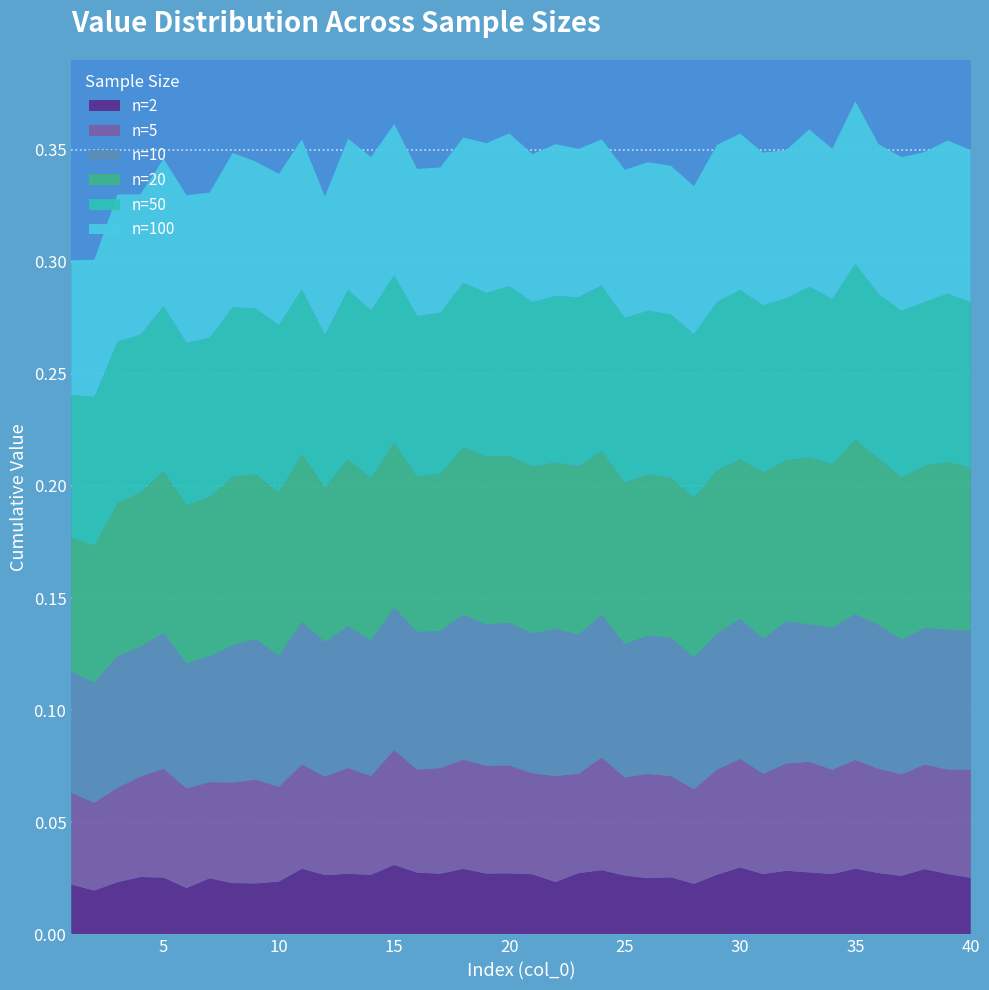

Reading left to right, extract all data points from this chart.

2: 1=0.0	2=0.0	3=0.0	4=0.0	5=0.0	6=0.0	7=0.0	8=0.0	9=0.0	10=0.0	11=0.0	12=0.0	13=0.0	14=0.0	15=0.0	16=0.0	17=0.0	18=0.0	19=0.0	20=0.0	21=0.0	22=0.0	23=0.0	24=0.0	25=0.0	26=0.0	27=0.0	28=0.0	29=0.0	30=0.0	31=0.0	32=0.0	33=0.0	34=0.0	35=0.0	36=0.0	37=0.0	38=0.0	39=0.0	40=0.0
5: 1=0.0	2=0.0	3=0.0	4=0.0	5=0.0	6=0.0	7=0.0	8=0.0	9=0.0	10=0.0	11=0.0	12=0.0	13=0.0	14=0.0	15=0.1	16=0.0	17=0.0	18=0.0	19=0.0	20=0.0	21=0.0	22=0.0	23=0.0	24=0.1	25=0.0	26=0.0	27=0.0	28=0.0	29=0.0	30=0.0	31=0.0	32=0.0	33=0.0	34=0.0	35=0.0	36=0.0	37=0.0	38=0.0	39=0.0	40=0.0
10: 1=0.1	2=0.1	3=0.1	4=0.1	5=0.1	6=0.1	7=0.1	8=0.1	9=0.1	10=0.1	11=0.1	12=0.1	13=0.1	14=0.1	15=0.1	16=0.1	17=0.1	18=0.1	19=0.1	20=0.1	21=0.1	22=0.1	23=0.1	24=0.1	25=0.1	26=0.1	27=0.1	28=0.1	29=0.1	30=0.1	31=0.1	32=0.1	33=0.1	34=0.1	35=0.1	36=0.1	37=0.1	38=0.1	39=0.1	40=0.1
20: 1=0.1	2=0.1	3=0.1	4=0.1	5=0.1	6=0.1	7=0.1	8=0.1	9=0.1	10=0.1	11=0.1	12=0.1	13=0.1	14=0.1	15=0.1	16=0.1	17=0.1	18=0.1	19=0.1	20=0.1	21=0.1	22=0.1	23=0.1	24=0.1	25=0.1	26=0.1	27=0.1	28=0.1	29=0.1	30=0.1	31=0.1	32=0.1	33=0.1	34=0.1	35=0.1	36=0.1	37=0.1	38=0.1	39=0.1	40=0.1
50: 1=0.1	2=0.1	3=0.1	4=0.1	5=0.1	6=0.1	7=0.1	8=0.1	9=0.1	10=0.1	11=0.1	12=0.1	13=0.1	14=0.1	15=0.1	16=0.1	17=0.1	18=0.1	19=0.1	20=0.1	21=0.1	22=0.1	23=0.1	24=0.1	25=0.1	26=0.1	27=0.1	28=0.1	29=0.1	30=0.1	31=0.1	32=0.1	33=0.1	34=0.1	35=0.1	36=0.1	37=0.1	38=0.1	39=0.1	40=0.1
100: 1=0.1	2=0.1	3=0.1	4=0.1	5=0.1	6=0.1	7=0.1	8=0.1	9=0.1	10=0.1	11=0.1	12=0.1	13=0.1	14=0.1	15=0.1	16=0.1	17=0.1	18=0.1	19=0.1	20=0.1	21=0.1	22=0.1	23=0.1	24=0.1	25=0.1	26=0.1	27=0.1	28=0.1	29=0.1	30=0.1	31=0.1	32=0.1	33=0.1	34=0.1	35=0.1	36=0.1	37=0.1	38=0.1	39=0.1	40=0.1